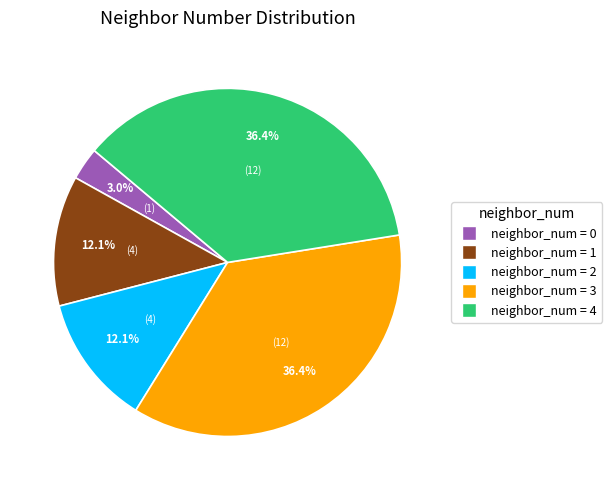

Count the number of slices in the pie.

5